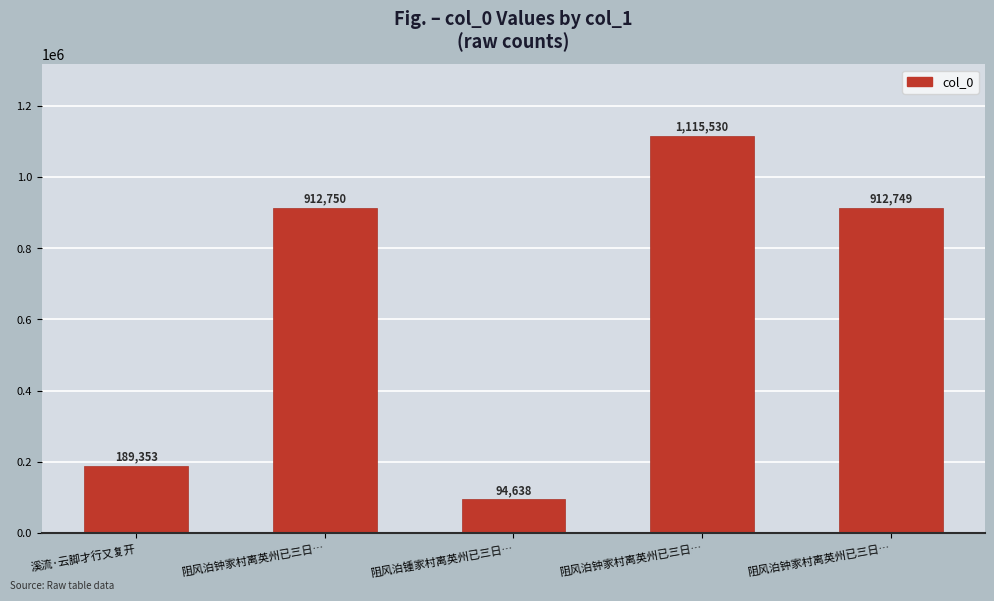

Reading left to right, list all the values displayed in this chart.

189353	912750	94638	1115530	912749